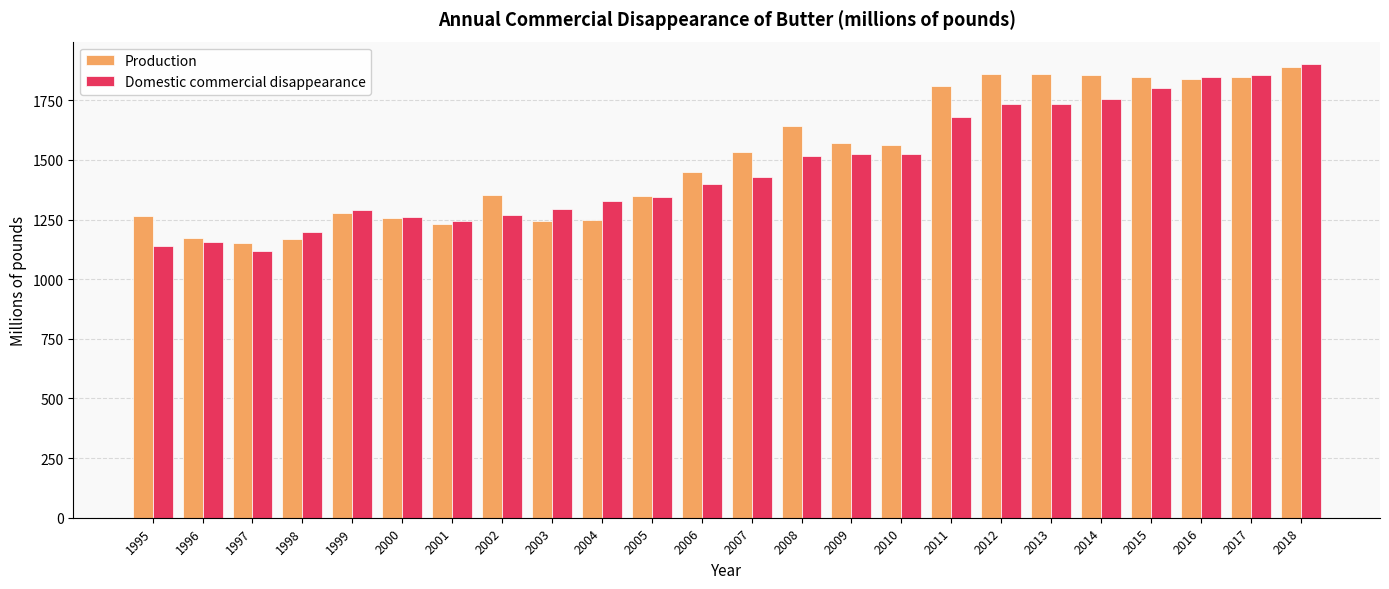

What is the maximum value shown in the chart?

1901.2